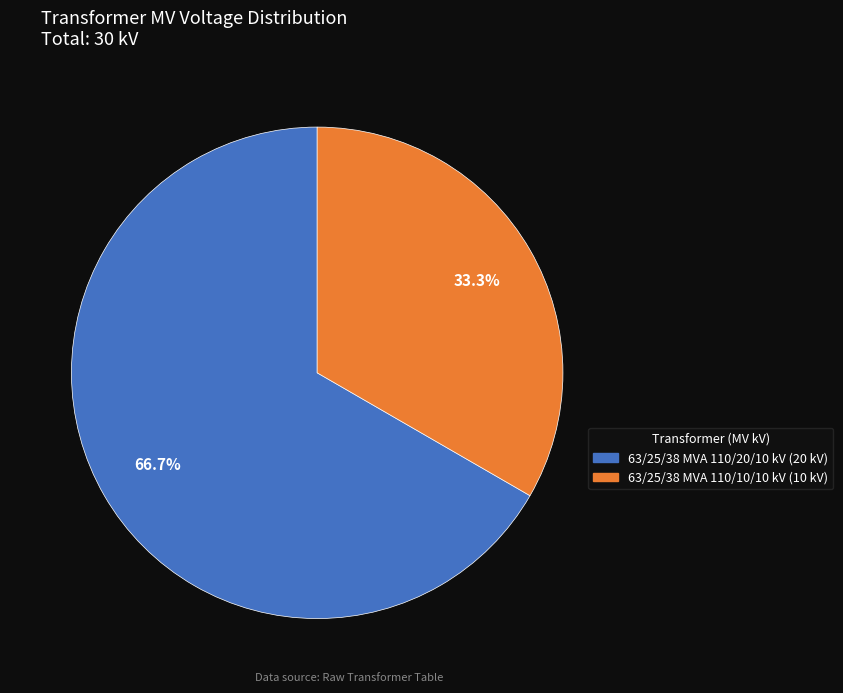

What is the largest slice in the pie chart?

63/25/38 MVA 110/20/10 kV